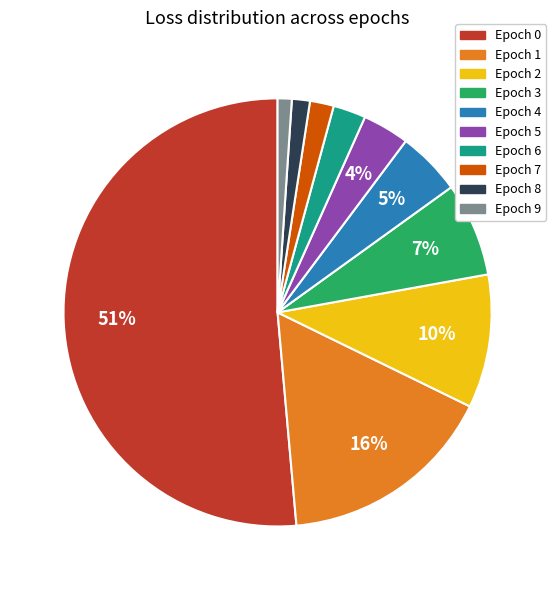

How many slices are in this pie chart?

10